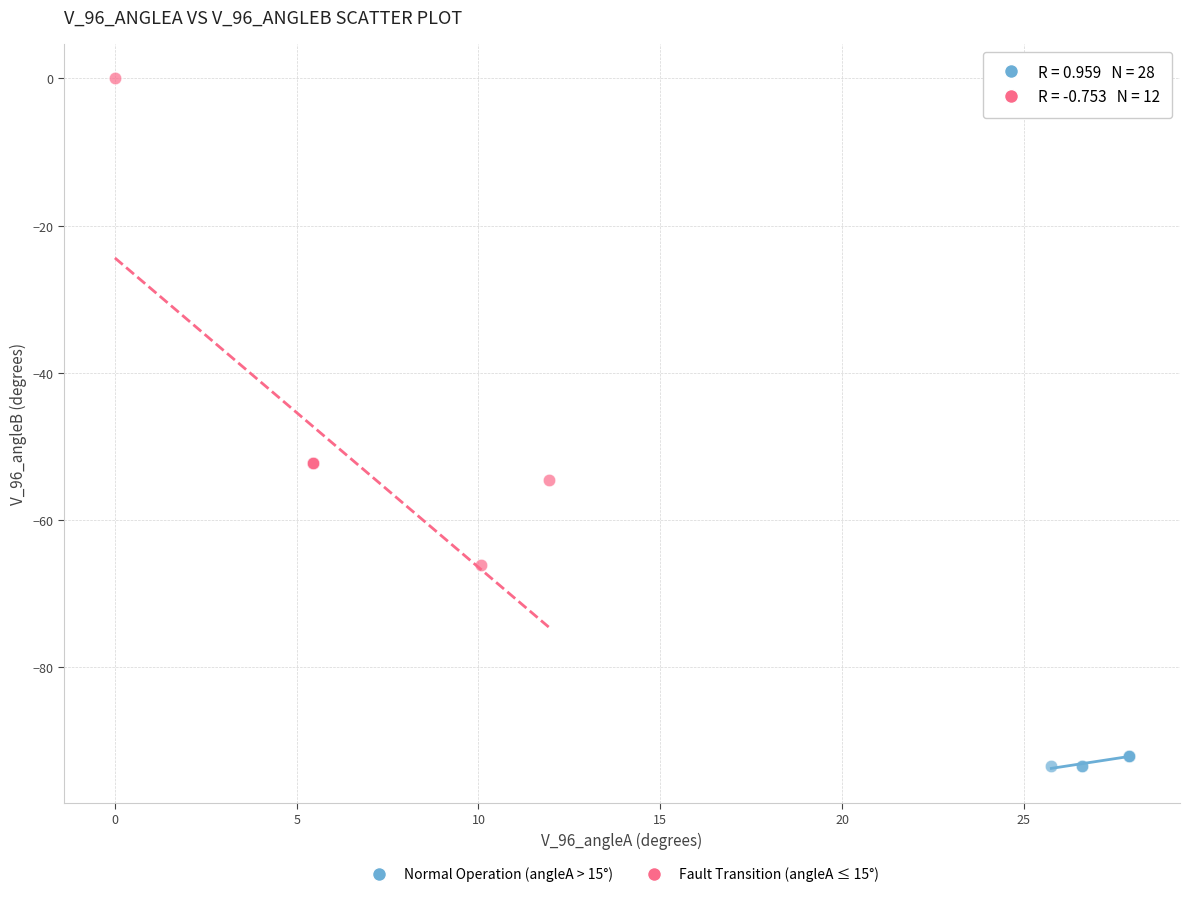

Which series reaches the minimum Y coordinate?

Normal Operation (angleA > 15°)